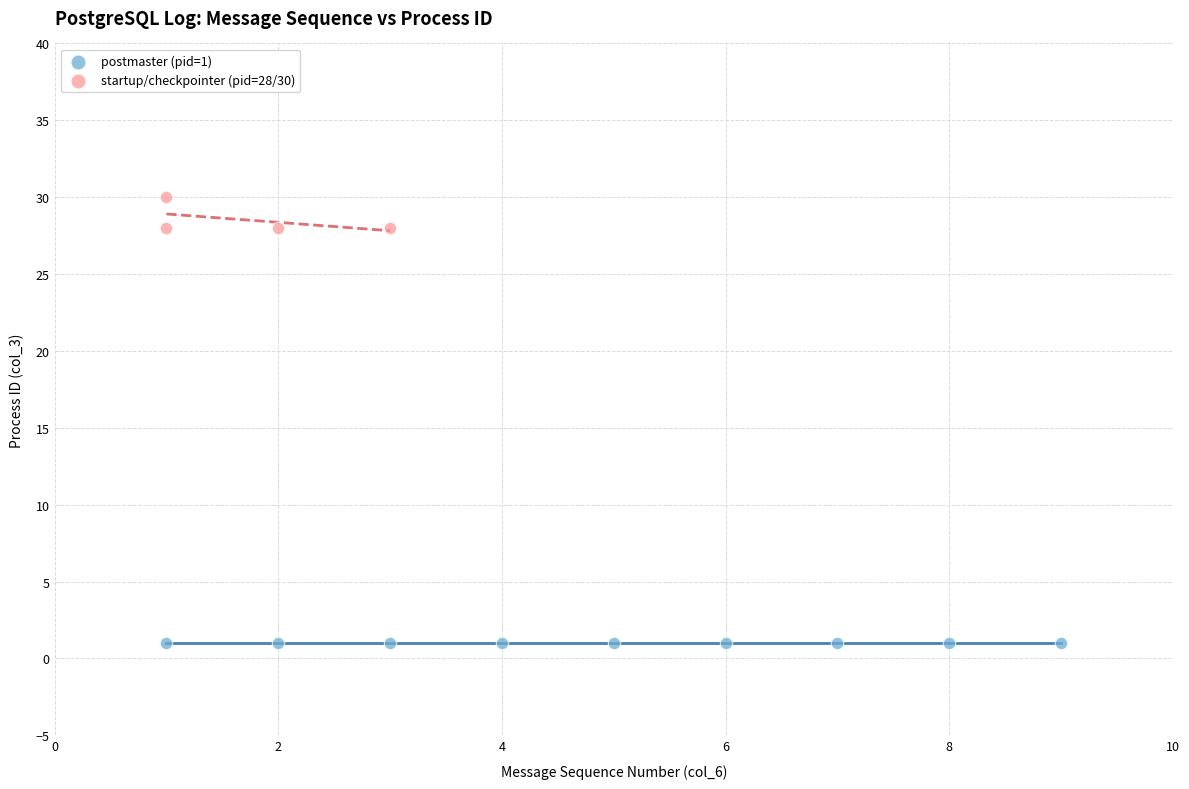

Which series reaches the minimum Y coordinate?

postmaster (pid=1)